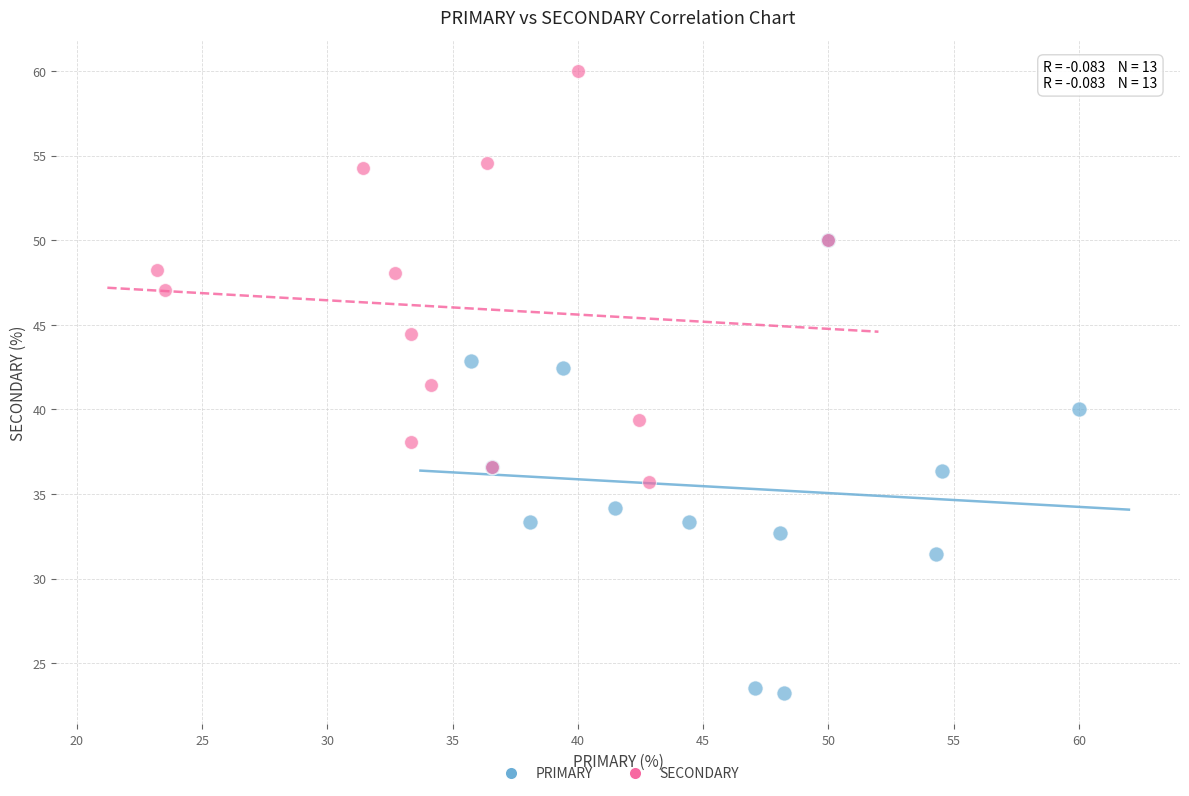

What are all the series names shown in the legend?

PRIMARY, SECONDARY